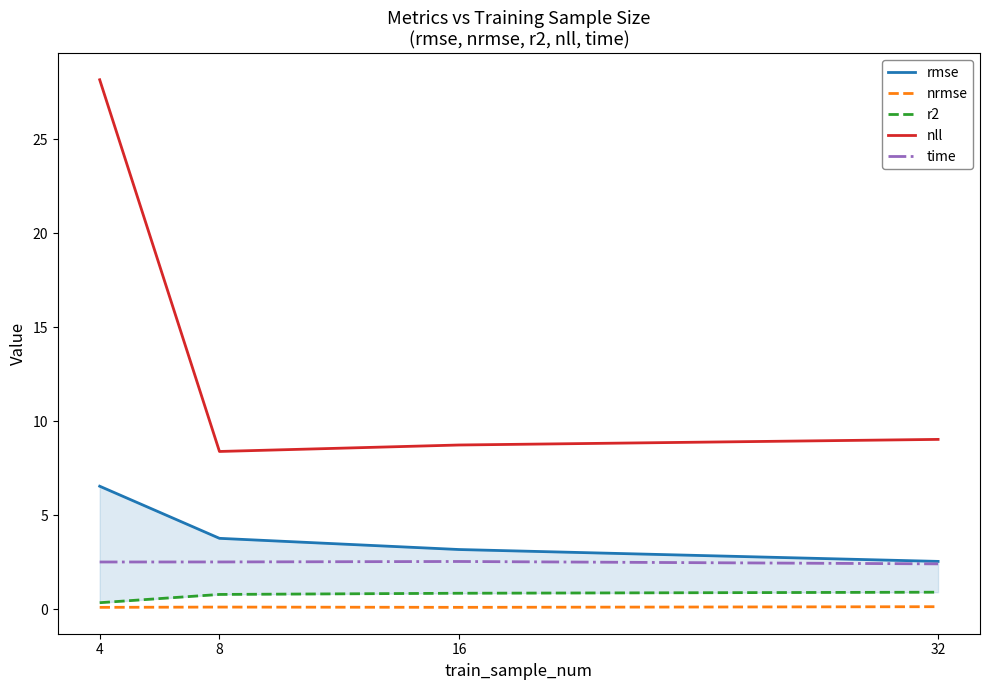

True or false: nll has more than 2 points higher than both neighbors.

False